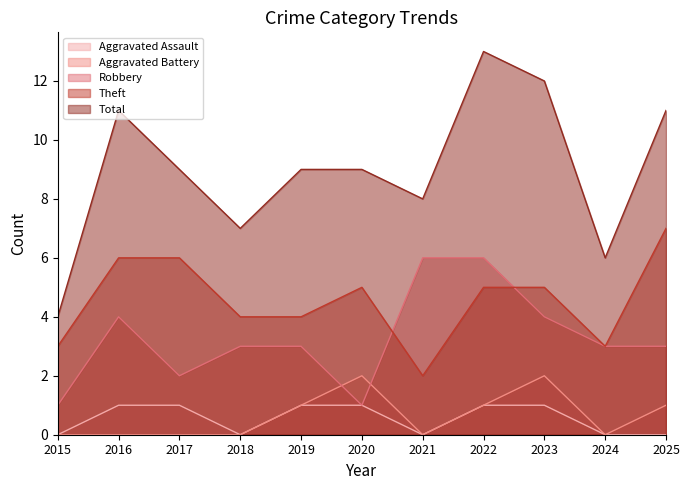

Rank the series by their maximum value, from highest to lowest.

Total, Theft, Robbery, Aggravated Battery, Aggravated Assault